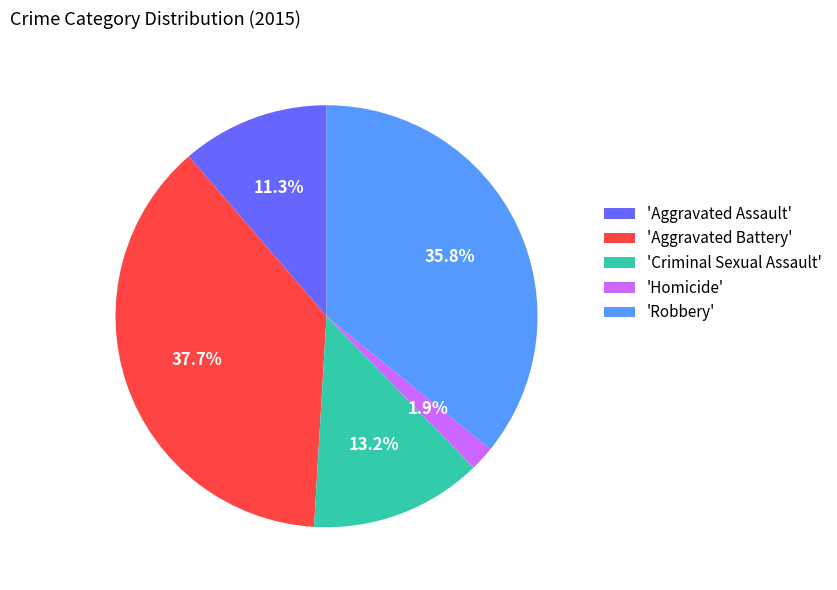

What is the total percentage of 'Aggravated Battery' and 'Robbery'?

73.6%